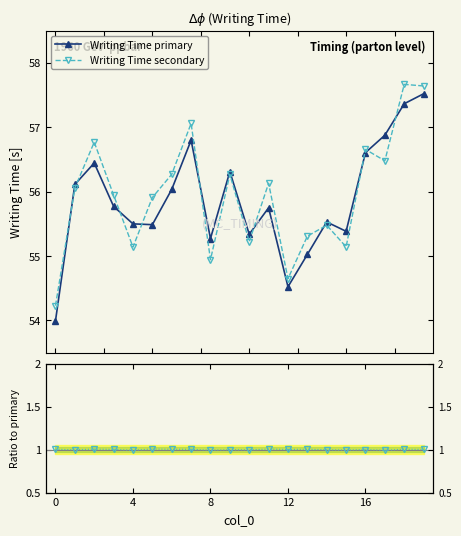

In Writing Time secondary, how many points are lower than both neighbors (excluding endpoints)?

6